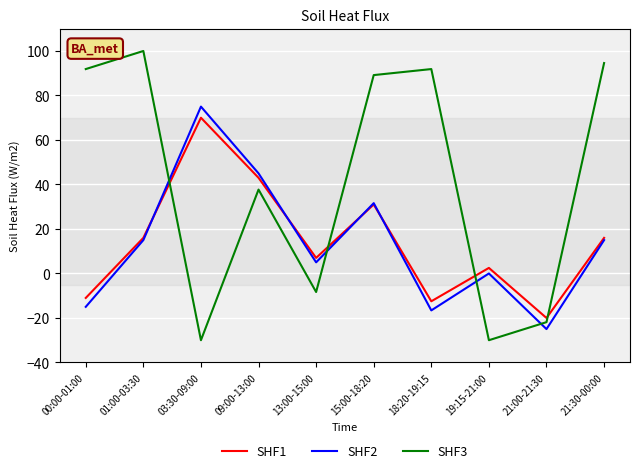

The SHF2 series shows -37.3 at 21:00-21:30. True or false?

False